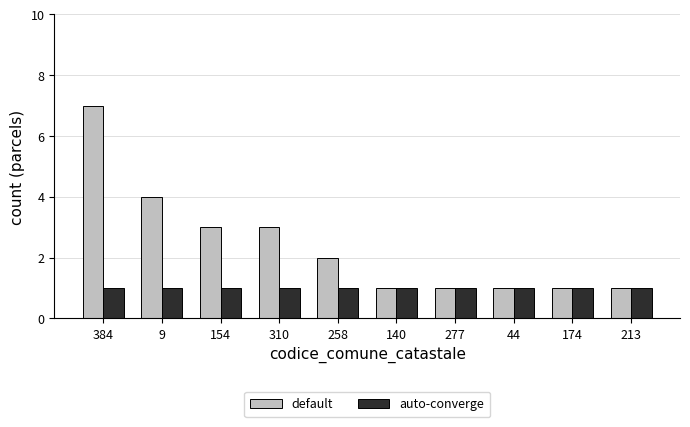

Reading left to right, transcribe all the data shown in this chart.

default: 384=7	9=4	154=3	310=3	258=2	140=1	277=1	44=1	174=1	213=1
auto-converge: 384=1	9=1	154=1	310=1	258=1	140=1	277=1	44=1	174=1	213=1